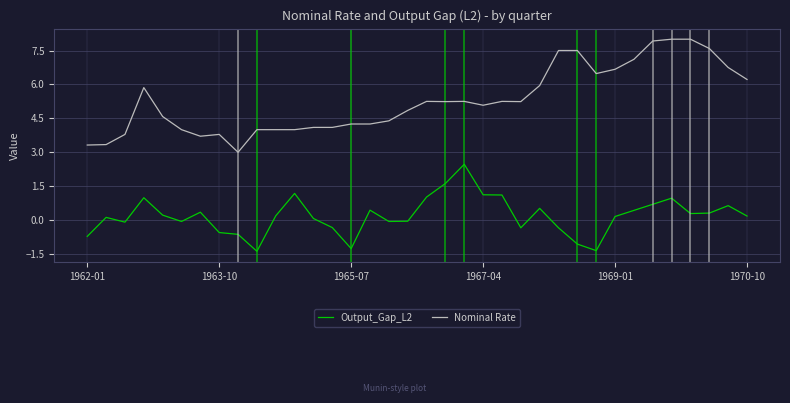

True or false: Nominal Rate and Output_Gap_L2 cross at least once.

False